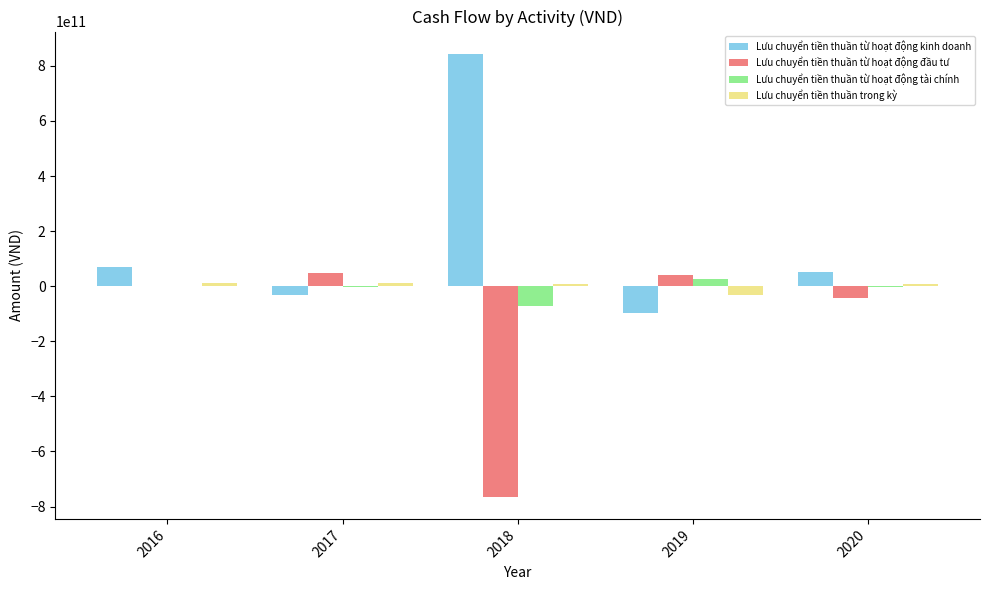

How many groups of bars are there?

5